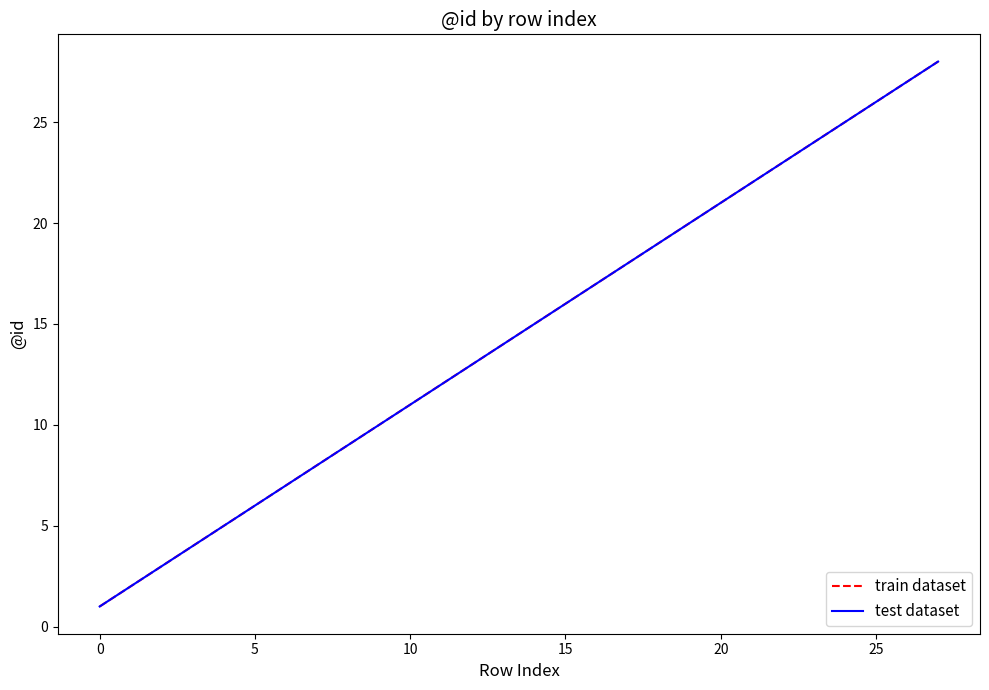

True or false: train dataset and test dataset cross at least once.

False